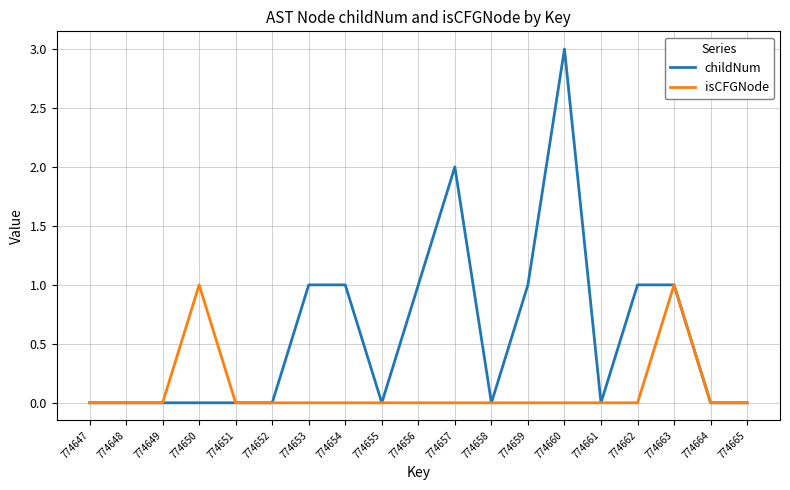

The childNum series shows 0 at 774664. True or false?

True